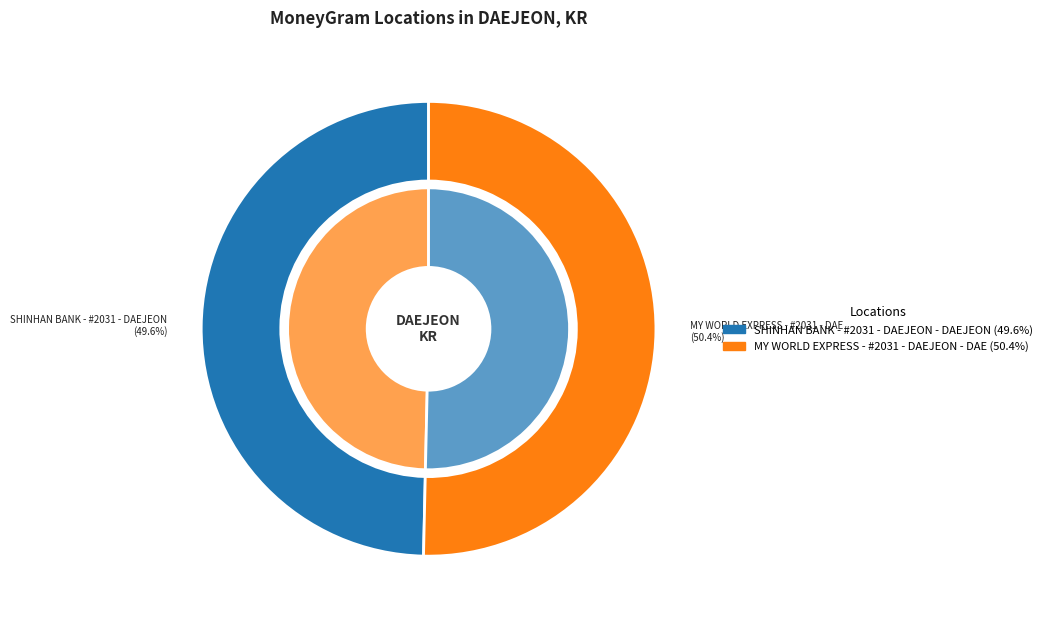

Which category accounts for the majority?

MY WORLD EXPRESS - #2031 - DAEJEON - DAE